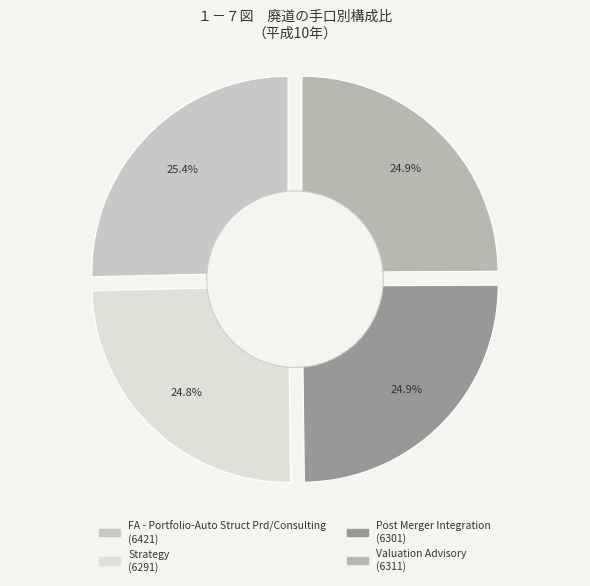

To the nearest percent, what percentage of the pie is Valuation Advisory?

25%